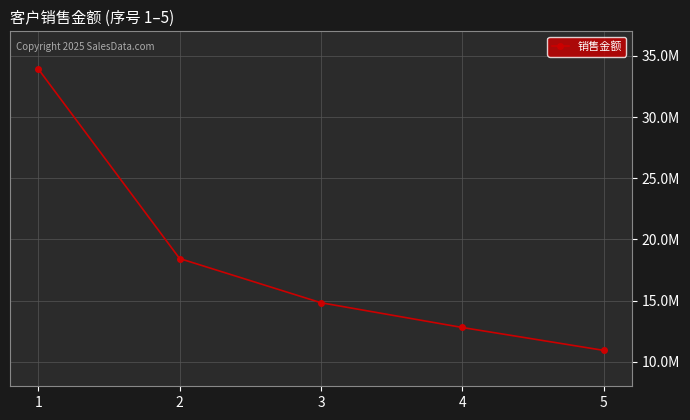

What is the value of the 3rd point from the left?

14826135.8